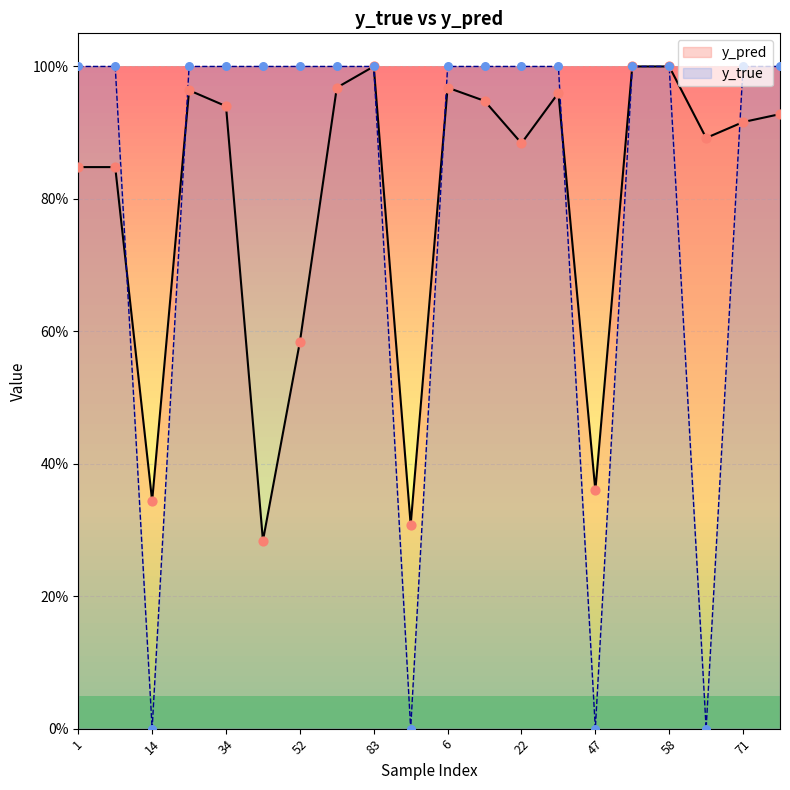

At which category is the sum across all series the highest?

83